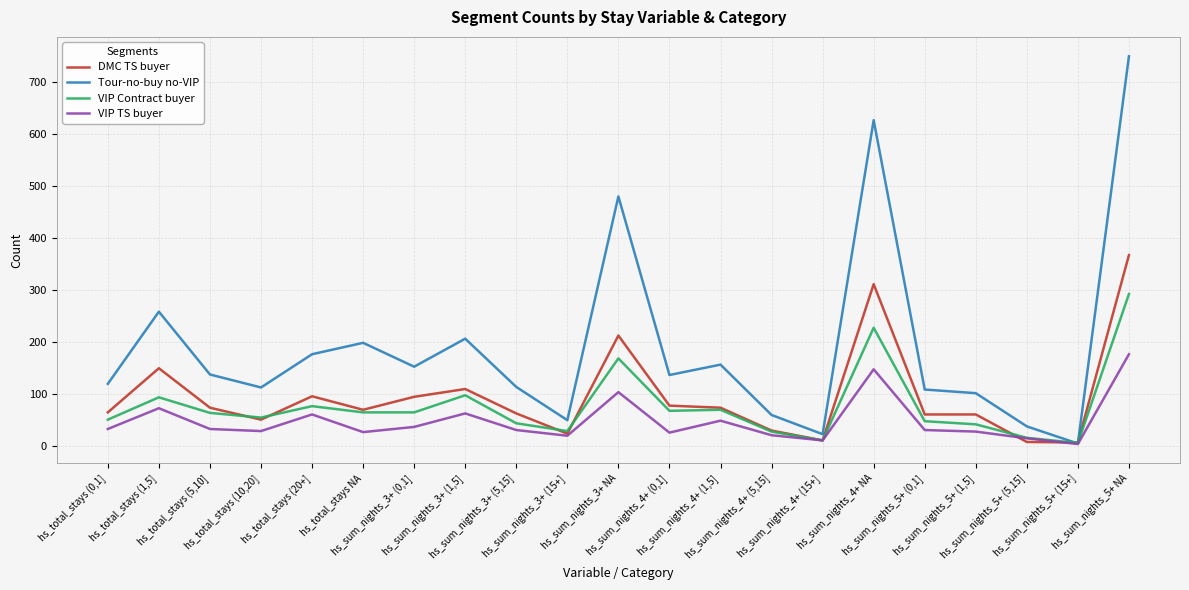

Which series has the largest range (max minus min)?

Tour-no-buy no-VIP